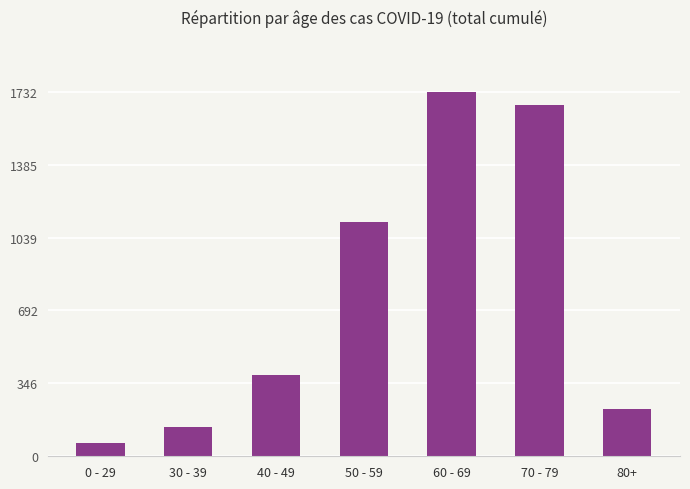

Are the bars horizontal?

No